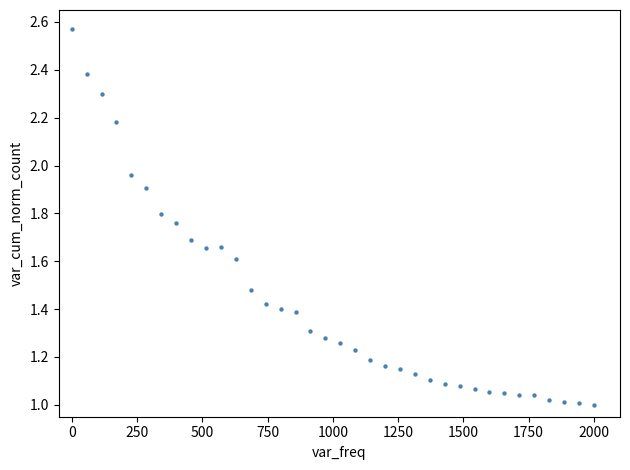

What is the range of Y values (max minus min)?

1.6